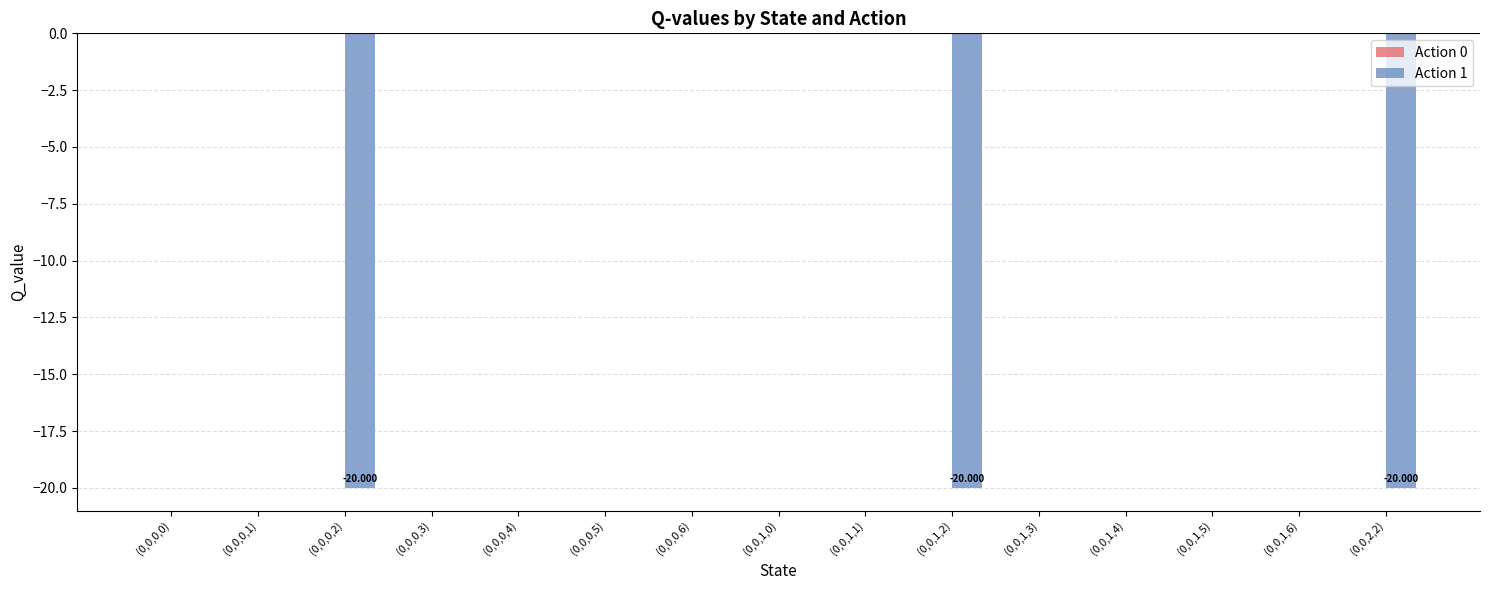

Reading right to left, list all the values displayed in this chart.

Action 0: 0.0	0.0	0.0	0.0	0.0	0.0	0.0	0.0	0.0	0.0	0.0	0.0	0.0	0.0	0.0
Action 1: -20.0	0.0	0.0	0.0	0.0	-20.0	0.0	0.0	0.0	0.0	0.0	0.0	-20.0	0.0	0.0